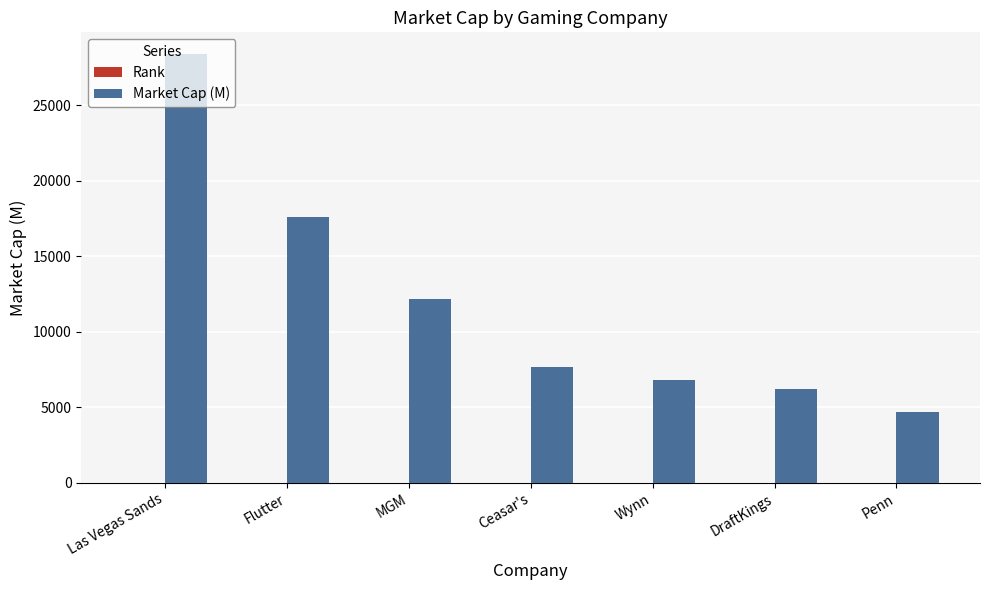

Is it true that Market Cap (M) equals 10251 at Wynn?

False